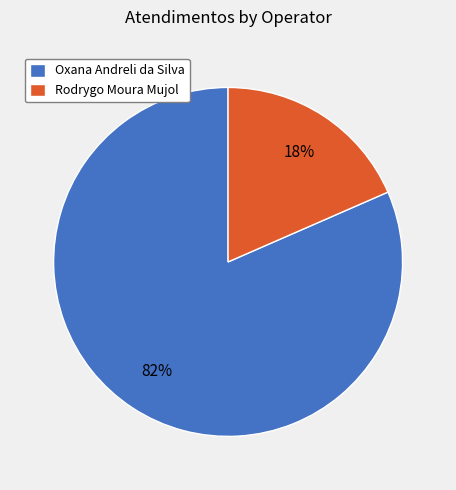

To the nearest percent, what is the combined percentage of Oxana Andreli da Silva and Rodrygo Moura Mujol?

100%